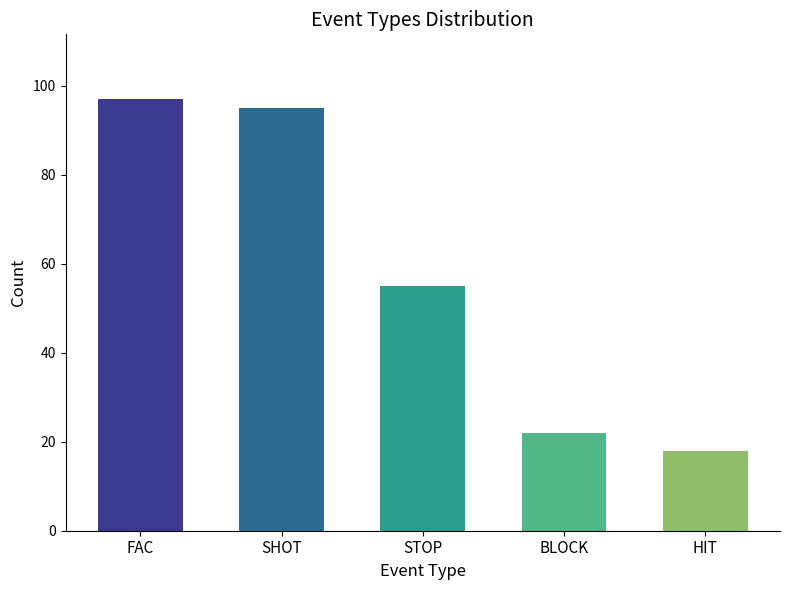

Reading left to right, transcribe all the data shown in this chart.

FAC=97	SHOT=95	STOP=55	BLOCK=22	HIT=18